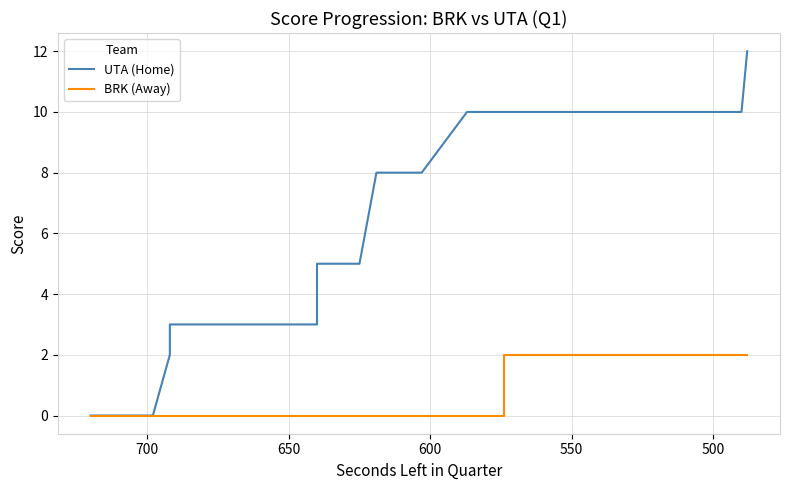

True or false: BRK (Away) and UTA (Home) intersect in this chart.

False